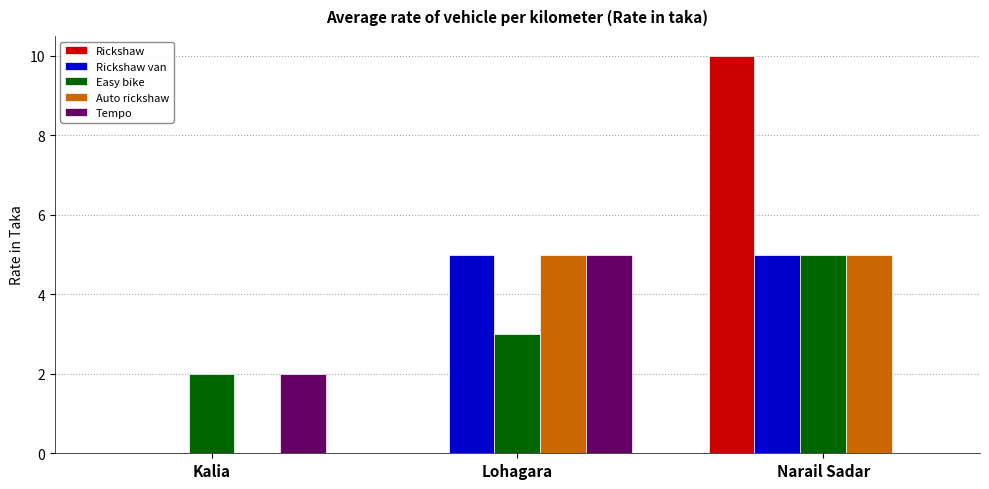

At which label is Auto rickshaw closest to 2?

Kalia